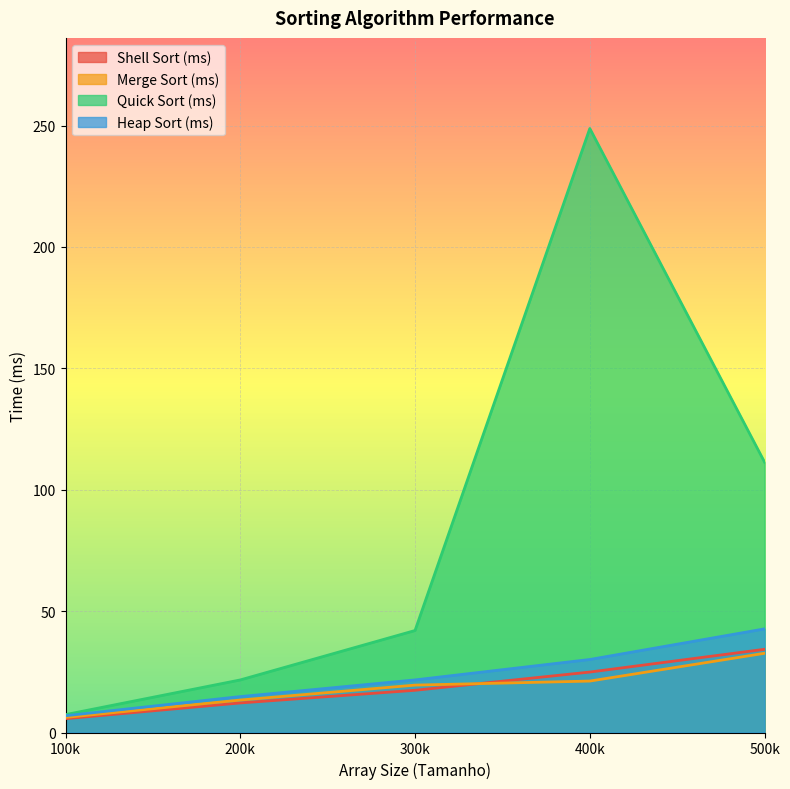

Which category has the highest value across all series?

400k